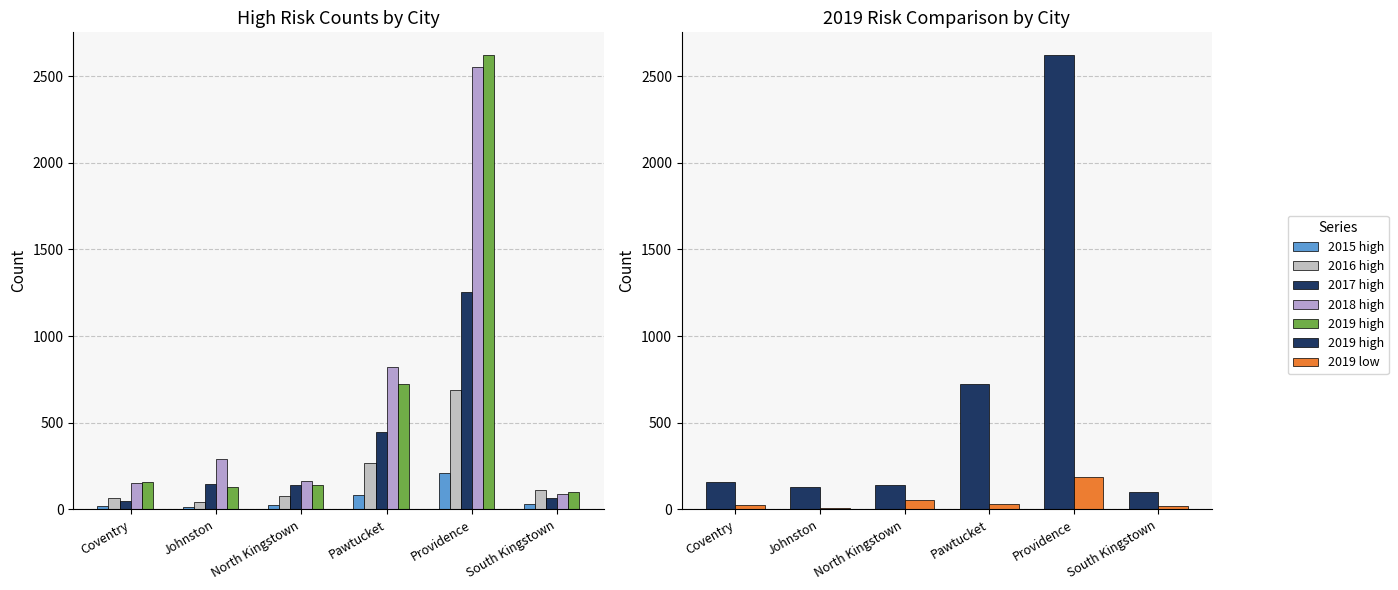

Reading left to right, list all the values displayed in this chart.

2015 high: Coventry=19	Johnston=12	North Kingstown=23	Pawtucket=80	Providence=207	South Kingstown=33
2016 high: Coventry=63	Johnston=40	North Kingstown=77	Pawtucket=265	Providence=687	South Kingstown=111
2017 high: Coventry=49	Johnston=147	North Kingstown=139	Pawtucket=448	Providence=1257	South Kingstown=67
2018 high: Coventry=151	Johnston=291	North Kingstown=165	Pawtucket=824	Providence=2553	South Kingstown=90
2019 high: Coventry=156	Johnston=129	North Kingstown=140	Pawtucket=725	Providence=2622	South Kingstown=101
2019 low: Coventry=26	Johnston=5	North Kingstown=55	Pawtucket=32	Providence=186	South Kingstown=19